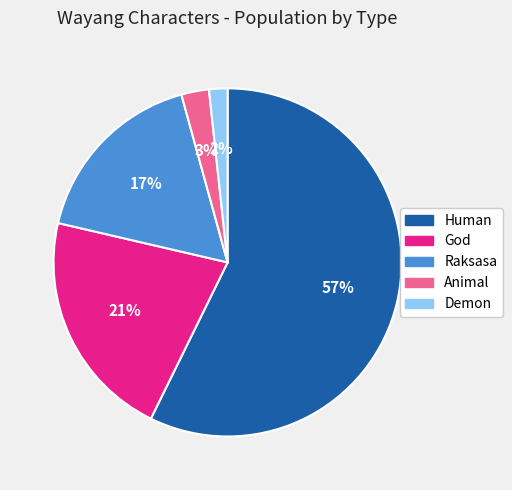

What is the smallest slice in the pie chart?

Demon